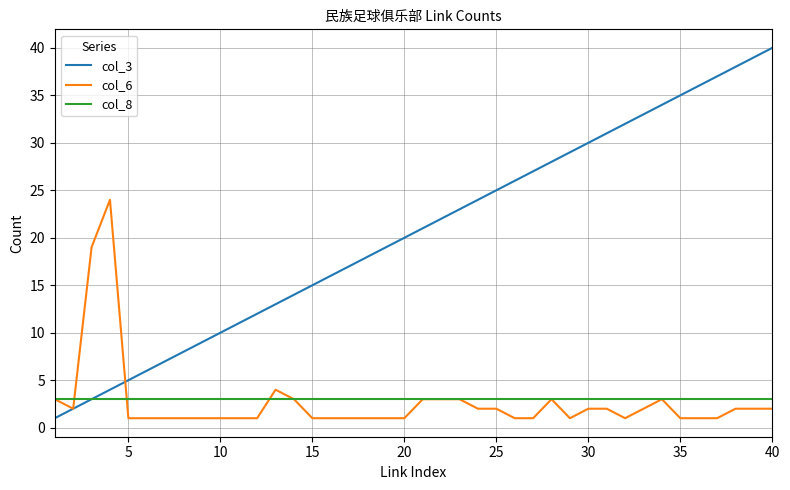

Which series has the largest total across all categories?

col_3